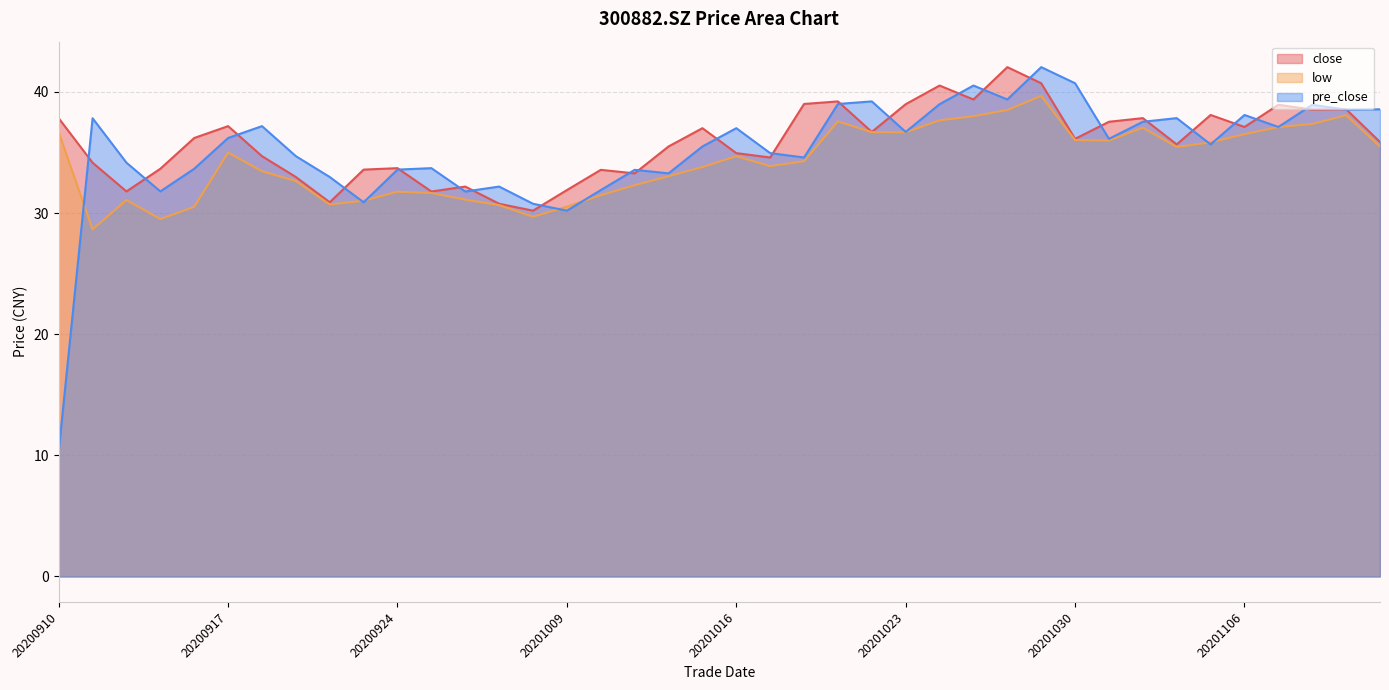

Reading left to right, extract all data points from this chart.

close: 20200910=37.8	20200911=34.2	20200914=31.8	20200915=33.7	20200916=36.2	20200917=37.2	20200918=34.7	20200921=33.0	20200922=30.9	20200923=33.6	20200924=33.7	20200925=31.8	20200928=32.2	20200929=30.8	20200930=30.2	20201009=31.9	20201012=33.6	20201013=33.3	20201014=35.5	20201015=37.0	20201016=35.0	20201019=34.6	20201020=39.0	20201021=39.2	20201022=36.7	20201023=39.0	20201026=40.5	20201027=39.4	20201028=42.0	20201029=40.7	20201030=36.1	20201102=37.5	20201103=37.8	20201104=35.7	20201105=38.1	20201106=37.1	20201109=38.9	20201110=38.5	20201111=38.6	20201112=35.9
low: 20200910=36.7	20200911=28.7	20200914=31.1	20200915=29.5	20200916=30.5	20200917=35.0	20200918=33.5	20200921=32.6	20200922=30.7	20200923=31.0	20200924=31.8	20200925=31.7	20200928=31.1	20200929=30.7	20200930=29.7	20201009=30.5	20201012=31.5	20201013=32.3	20201014=33.0	20201015=33.8	20201016=34.7	20201019=33.9	20201020=34.3	20201021=37.6	20201022=36.7	20201023=36.7	20201026=37.7	20201027=38.0	20201028=38.5	20201029=39.7	20201030=36.0	20201102=36.0	20201103=37.0	20201104=35.5	20201105=35.8	20201106=36.5	20201109=37.1	20201110=37.4	20201111=38.1	20201112=35.5
pre_close: 20200910=10.3	20200911=37.8	20200914=34.2	20200915=31.8	20200916=33.7	20200917=36.2	20200918=37.2	20200921=34.7	20200922=33.0	20200923=30.9	20200924=33.6	20200925=33.7	20200928=31.8	20200929=32.2	20200930=30.8	20201009=30.2	20201012=31.9	20201013=33.6	20201014=33.3	20201015=35.5	20201016=37.0	20201019=35.0	20201020=34.6	20201021=39.0	20201022=39.2	20201023=36.7	20201026=39.0	20201027=40.5	20201028=39.4	20201029=42.0	20201030=40.7	20201102=36.1	20201103=37.5	20201104=37.8	20201105=35.7	20201106=38.1	20201109=37.1	20201110=38.9	20201111=38.5	20201112=38.6